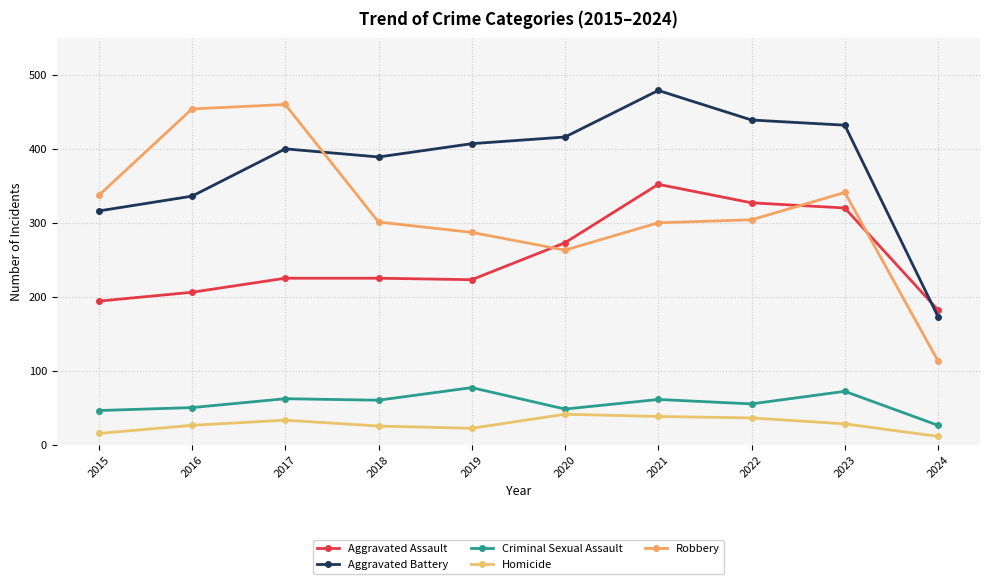

How many lines are shown in the chart?

5